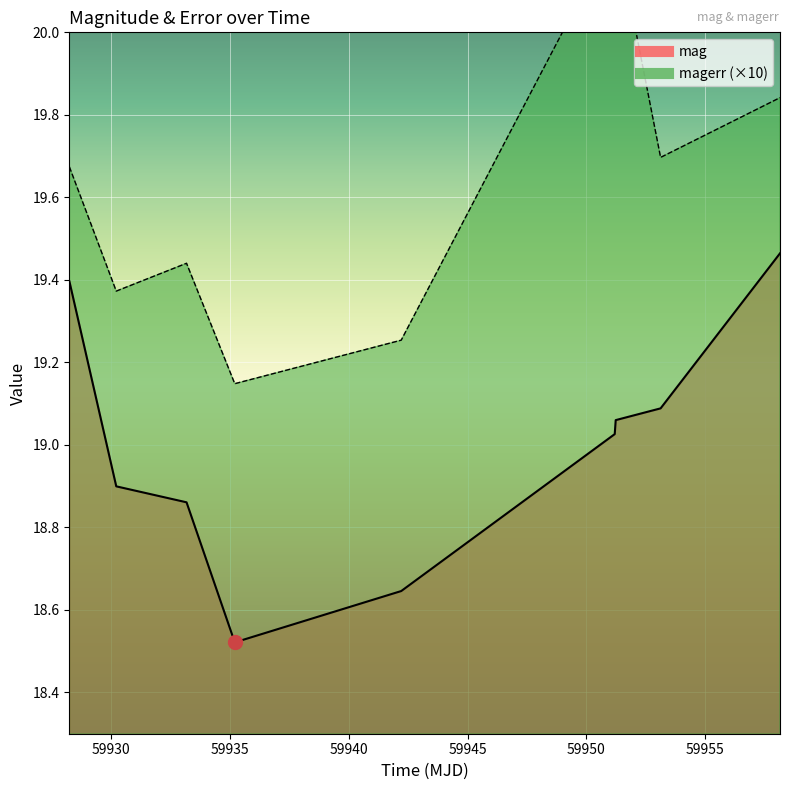

What is the difference between the highest and lowest values at 59942.20378470002?

0.6